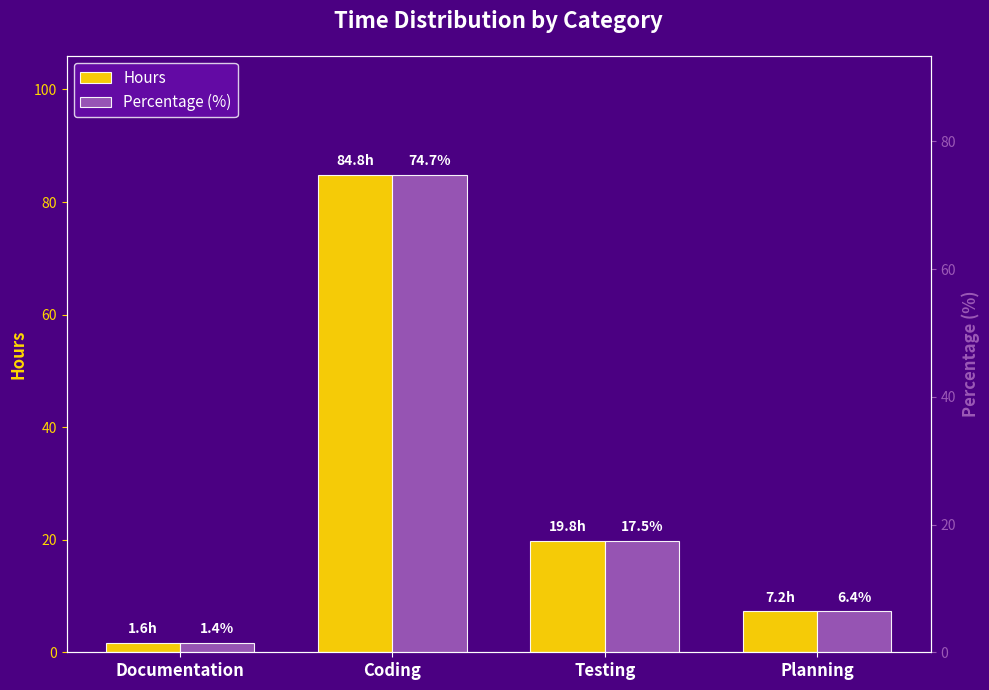

What is the spread (max minus min) of values at Testing?

2.3